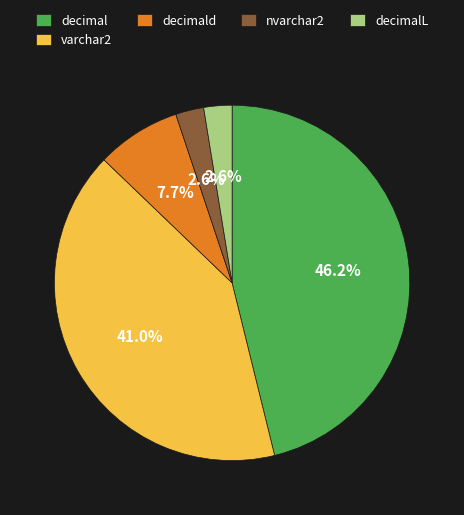

The nvarchar2 slice represents 3% of the pie. True or false?

True